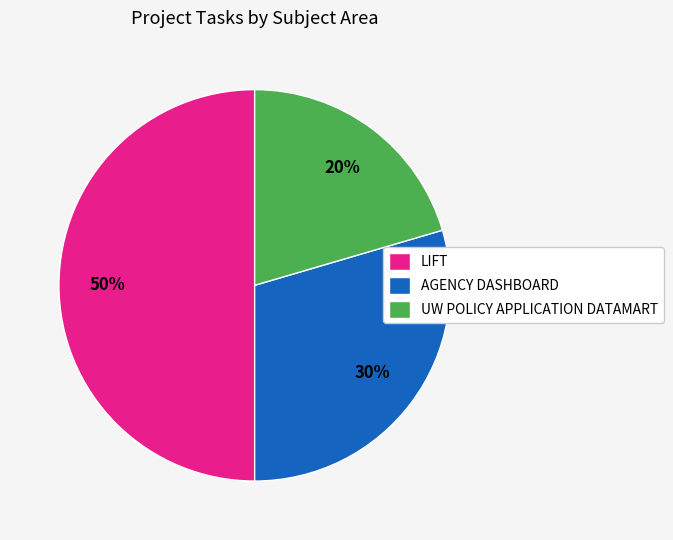

To the nearest percent, what is the average slice percentage?

33%